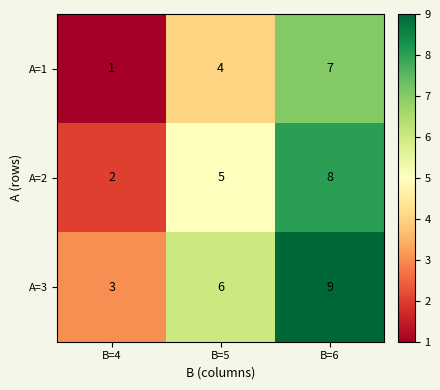

Where is A=3 nearest to the value 6?

B=5